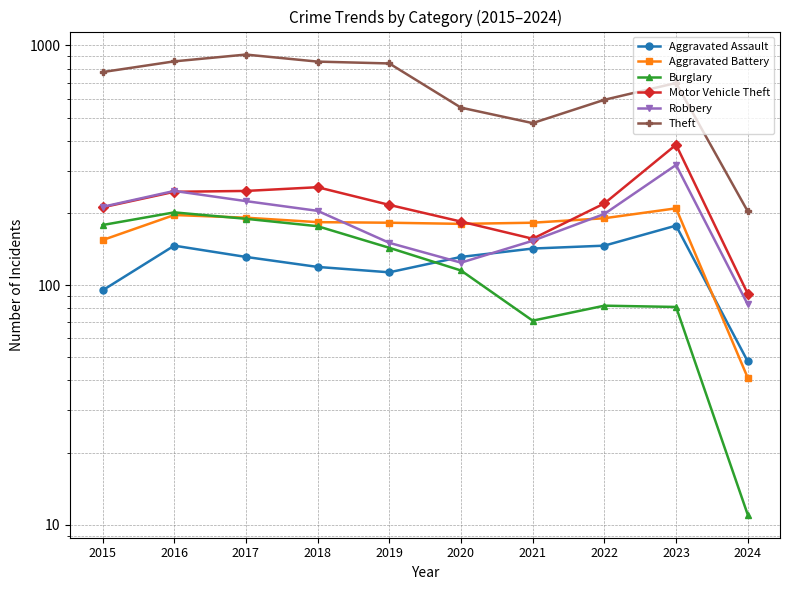

What is the maximum value shown in the chart?

916